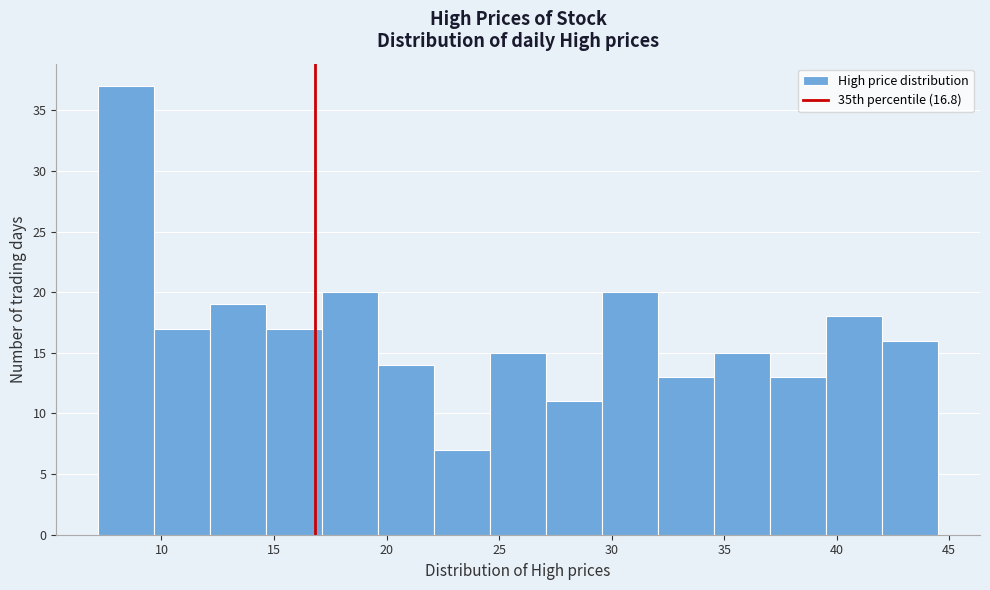

Reading left to right, list every bar in this chart as the range it spans on the x-axis followed by its height. Neither the bar edges nor the heights are printed on the chart, so give them approximately, as read against the axes.

7.0 to 9.5: 37
9.5 to 12.0: 17
12.0 to 14.5: 19
14.5 to 17.0: 17
17.0 to 19.5: 20
19.5 to 22.0: 14
22.0 to 24.5: 7
24.5 to 27.0: 15
27.0 to 29.5: 11
29.5 to 32.0: 20
32.0 to 34.5: 13
34.5 to 37.0: 15
37.0 to 39.5: 13
39.5 to 42.0: 18
42.0 to 44.5: 16